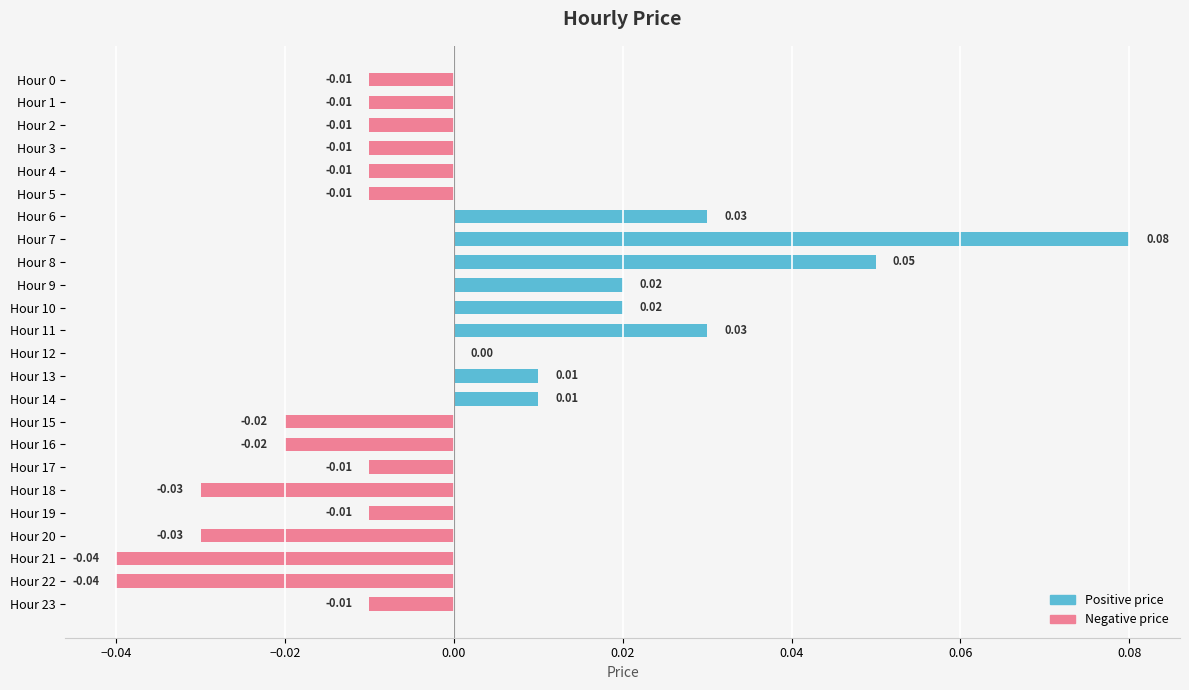

Between Hour 7 and Hour 2, which is larger?

Hour 7